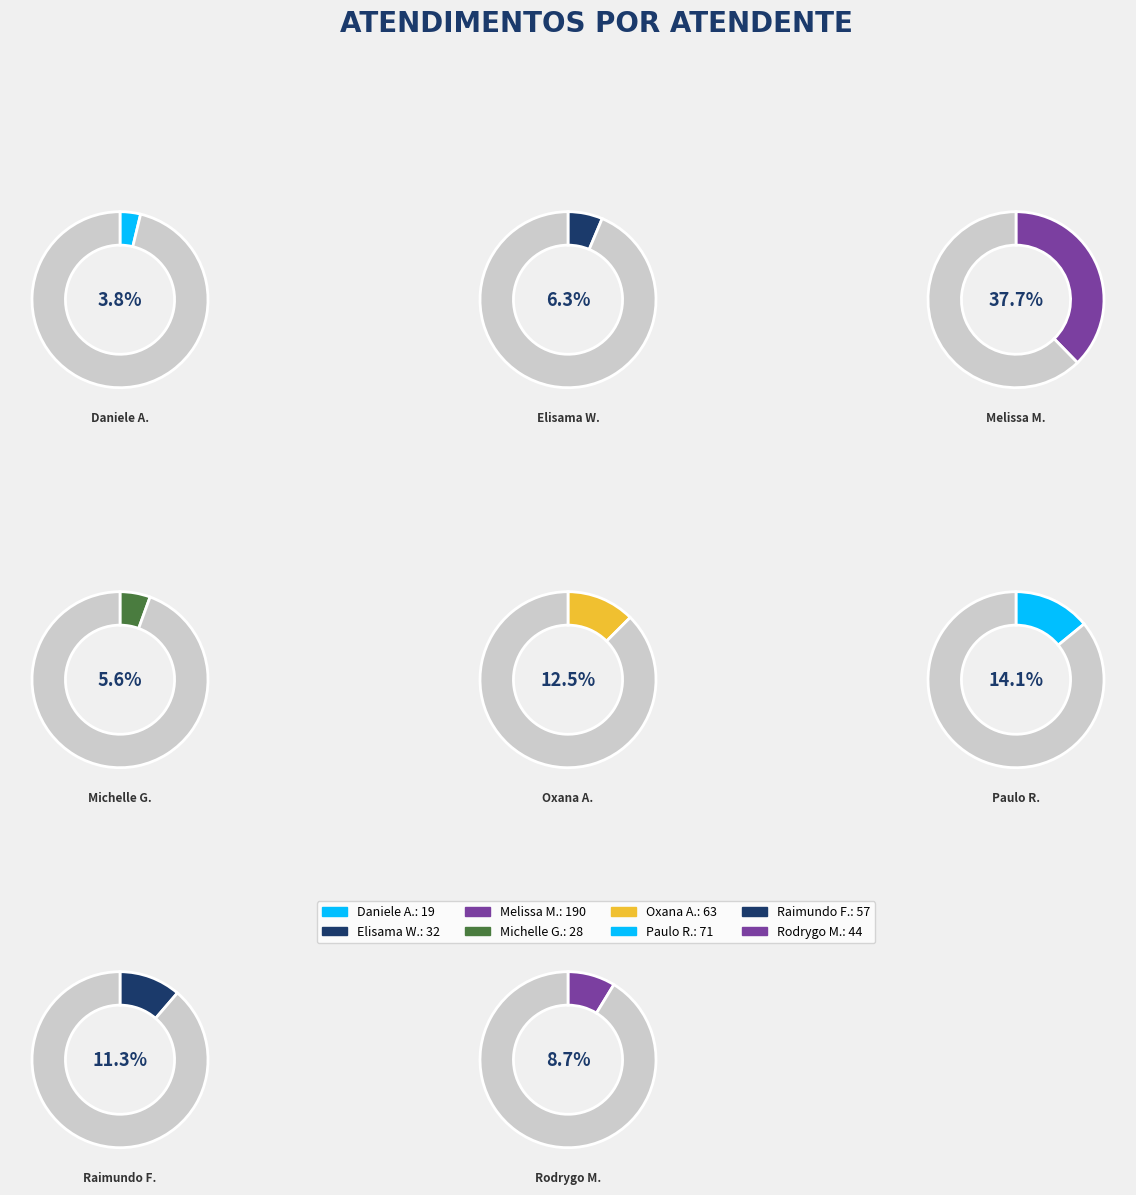

Does Elisama Walter Machado represent more than half of the total?

No